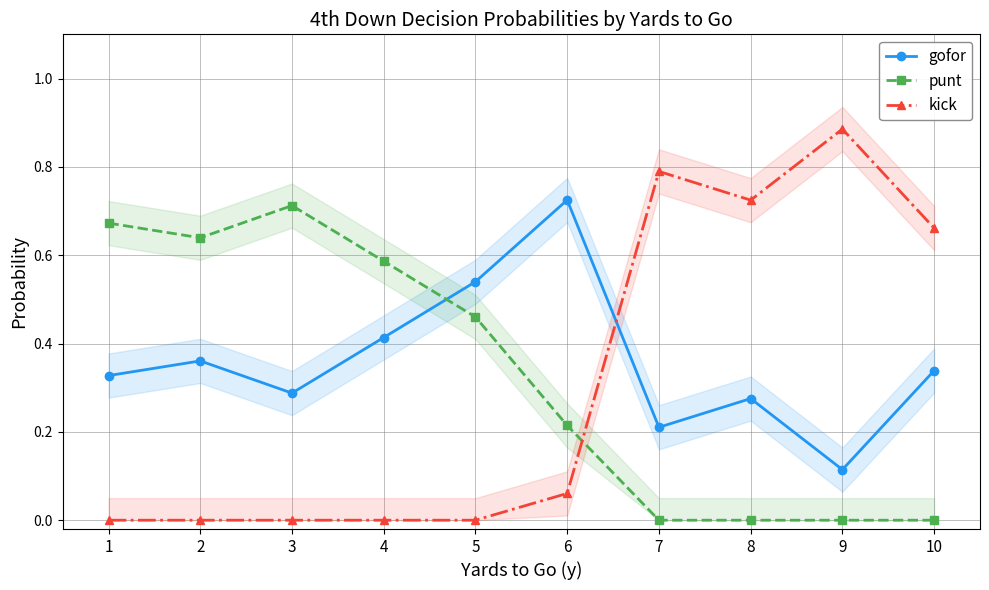

How many distinct data groups are displayed?

3